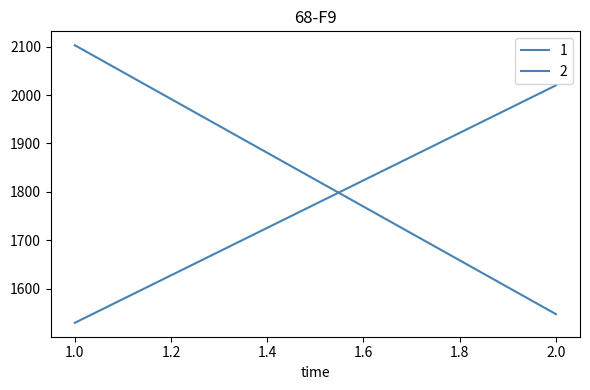

List the series in order of their overall mean, highest first.

1, 2